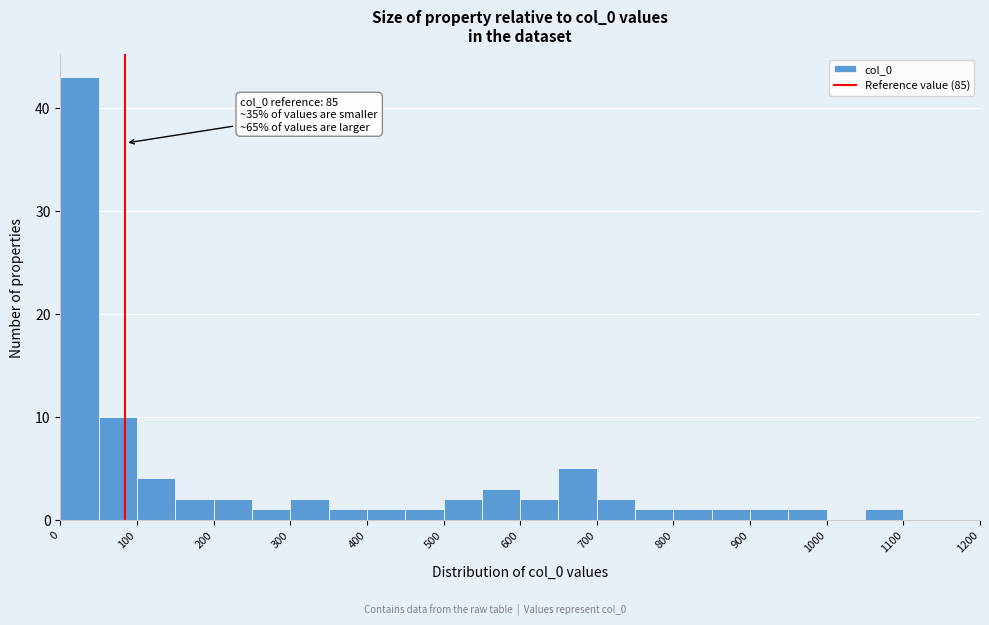

Which range on the x-axis has the tallest bar?

0 to 50